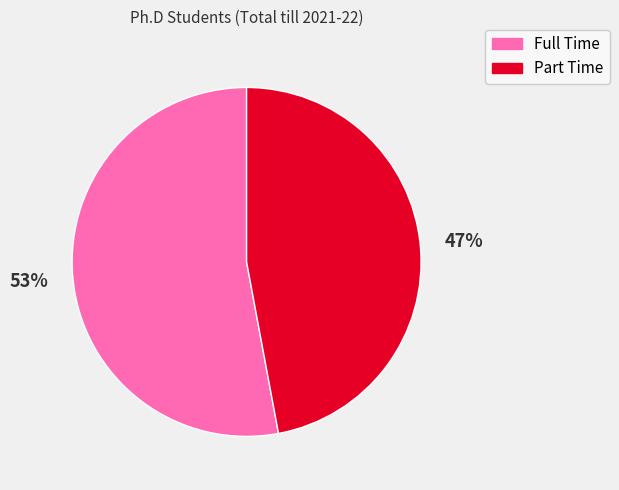

Count the number of slices in the pie.

2